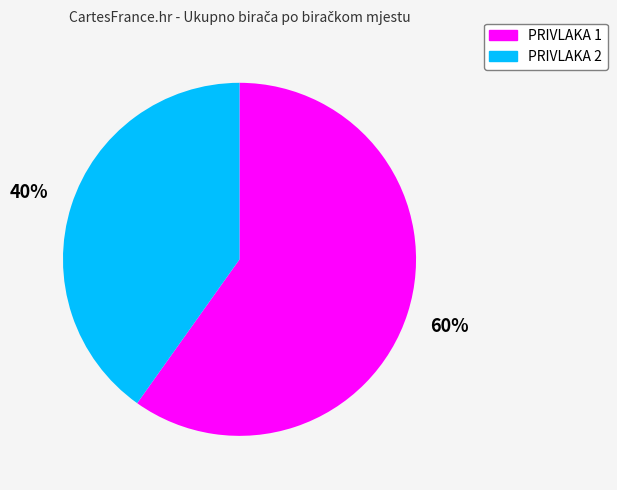

Does PRIVLAKA 2 represent more than half of the total?

No